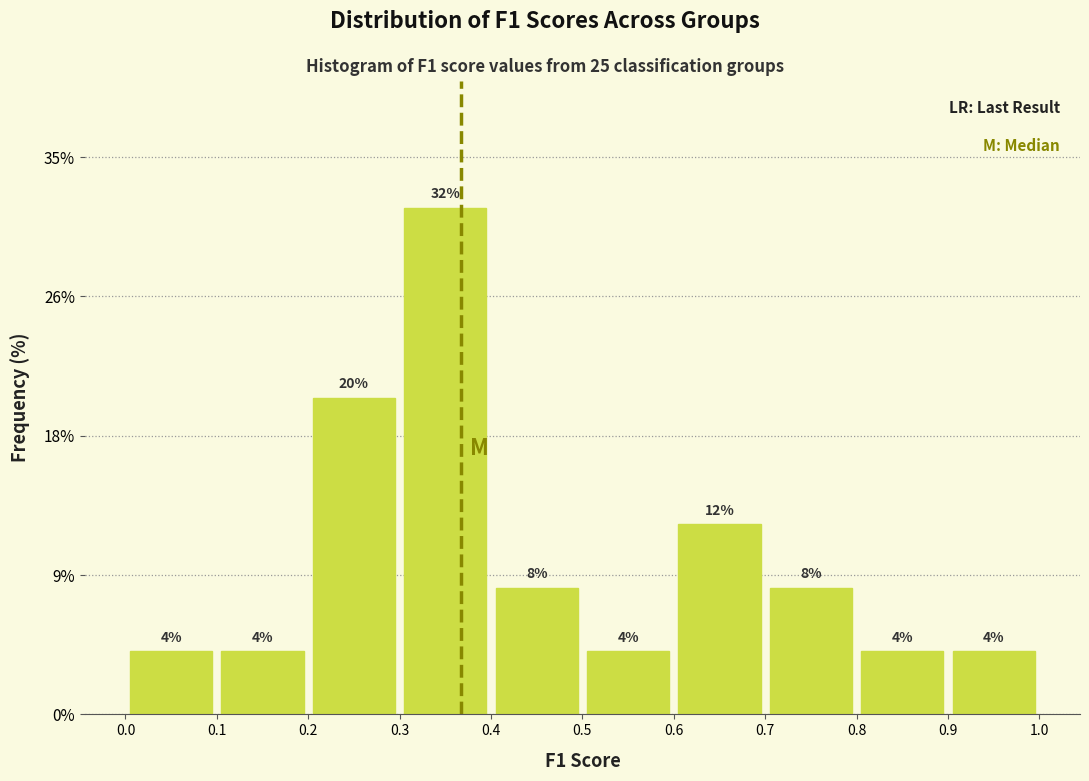

What is the height of the bar covering 0.4 to 0.5 on the x-axis?

8